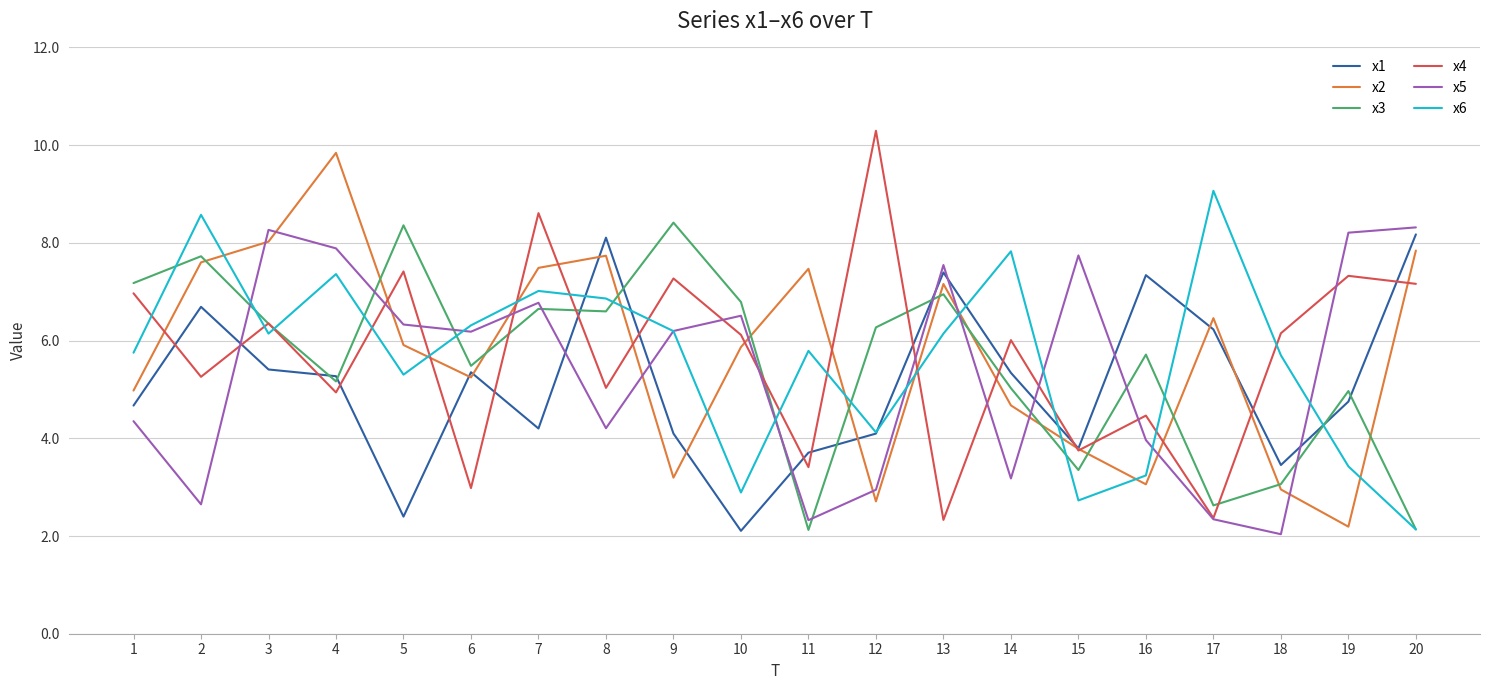

What is the minimum value for x6?

2.1